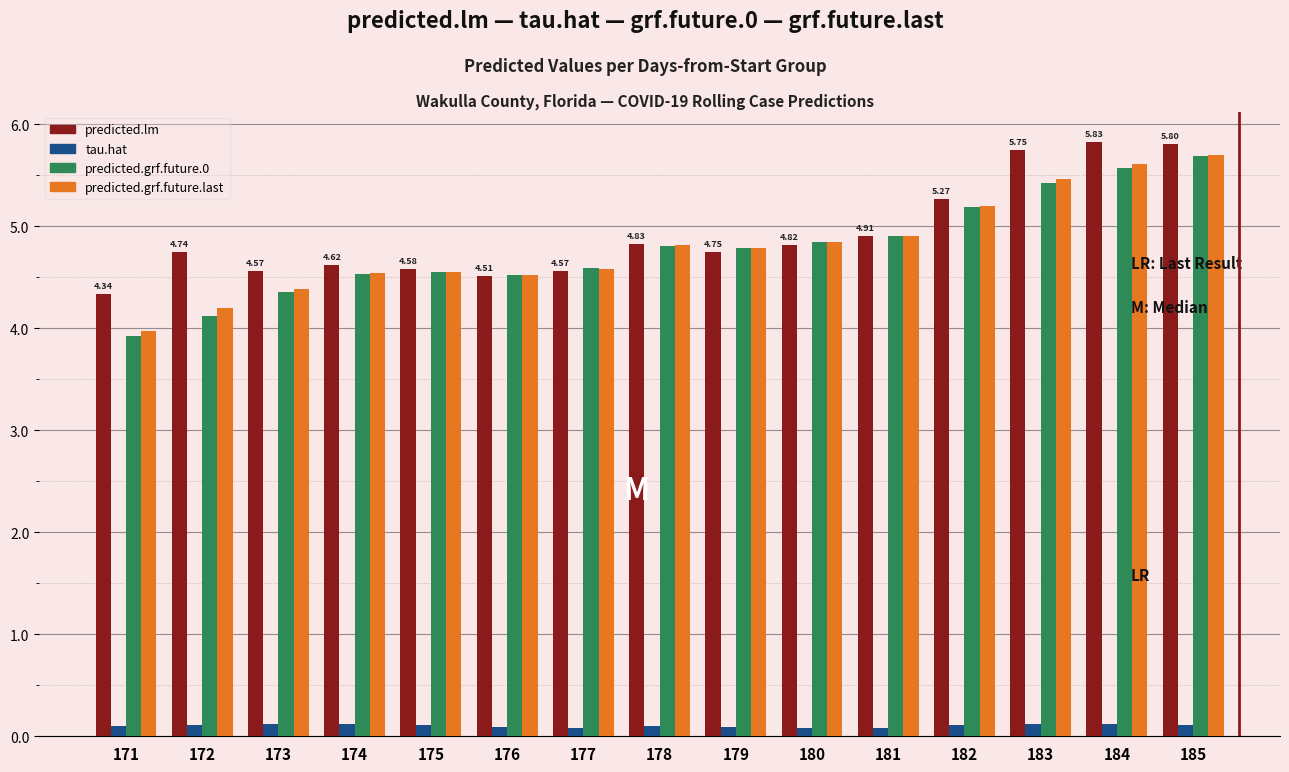

How many data points does each series have?

15